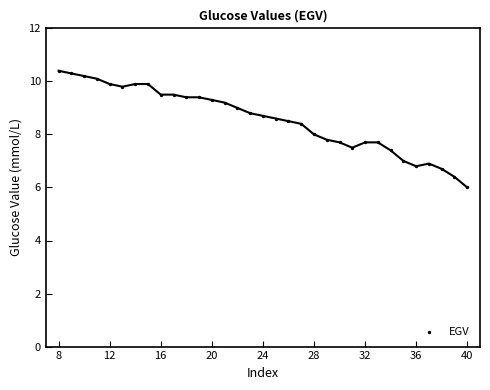

What is the range of X values (max minus min)?

32.0